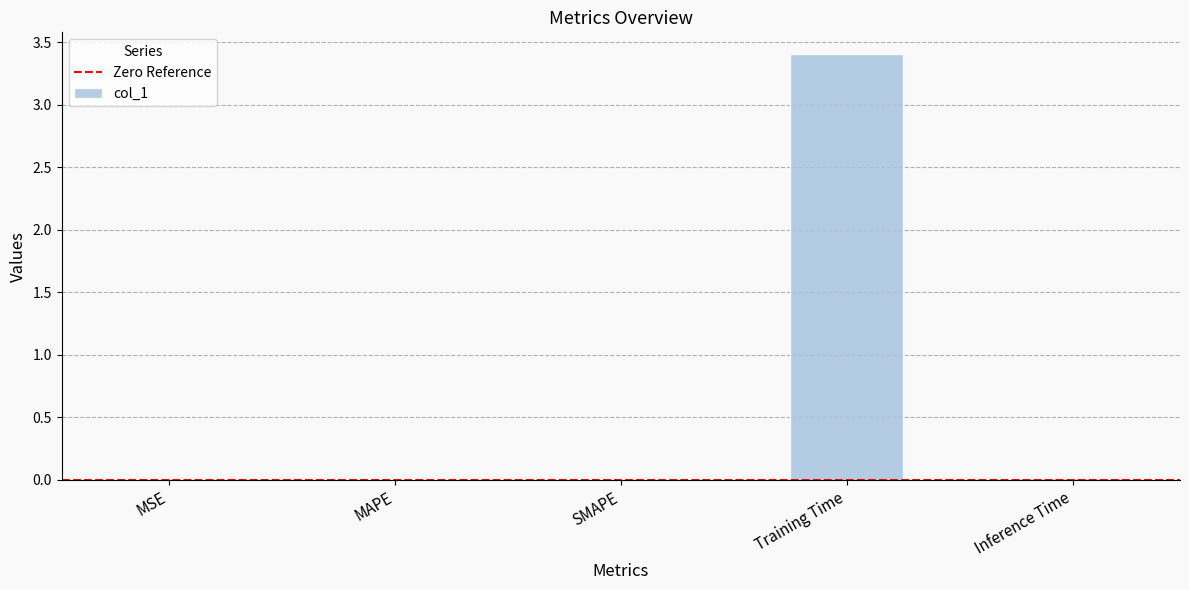

Between Training Time and MAPE, which is larger?

Training Time